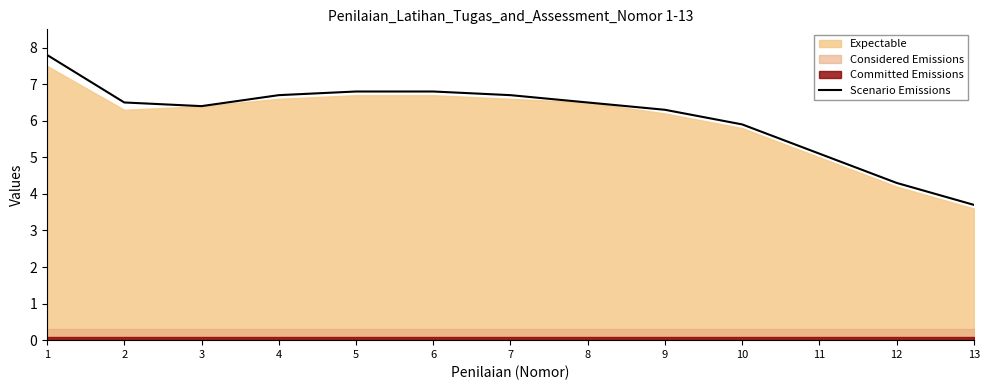

How many data points are less than 6?

4